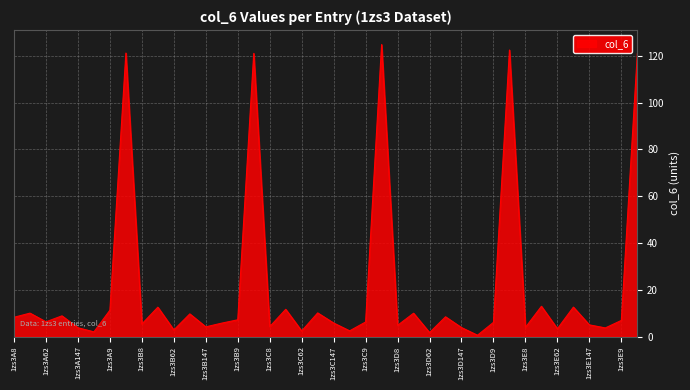

What is the maximum value shown in the chart?

124.8